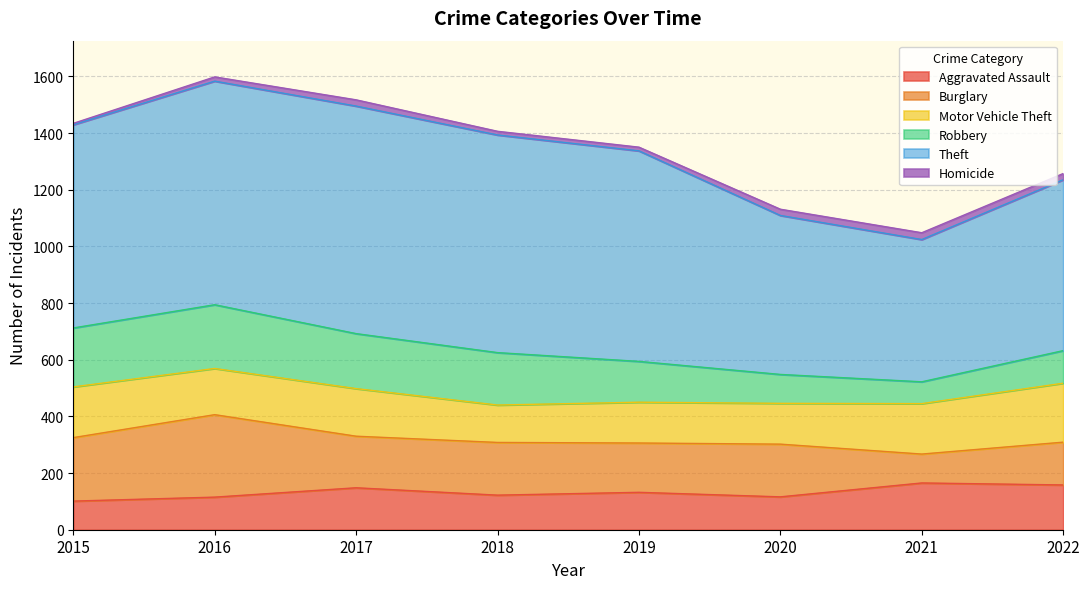

What is the difference between the second highest and second lowest values in the Theft series?

228